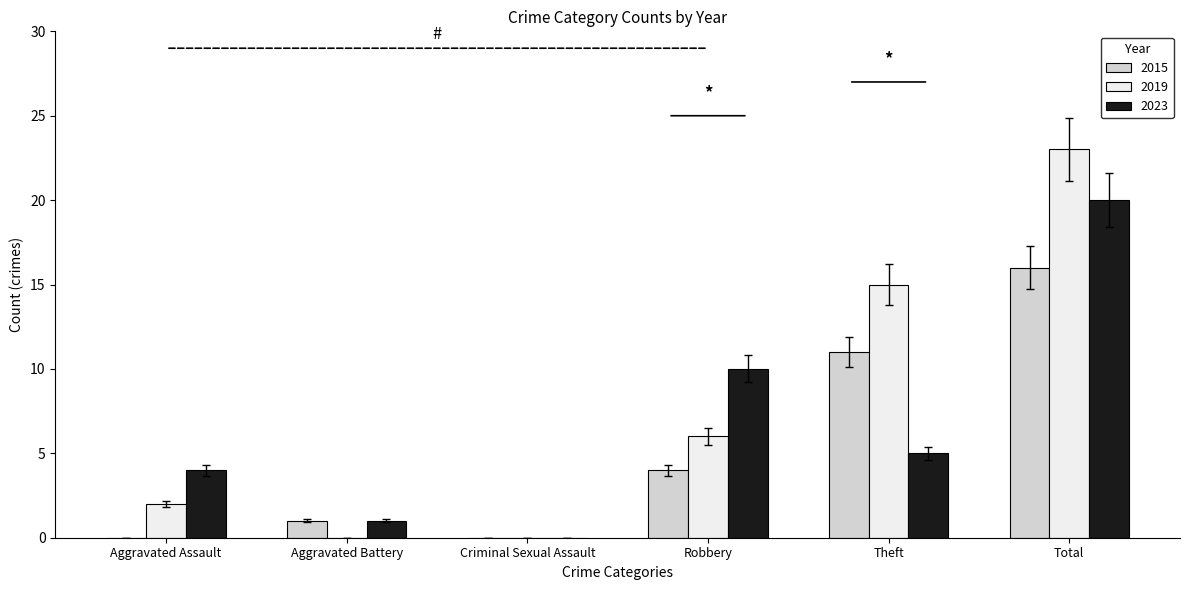

What are all the series names shown in the legend?

2015, 2019, 2023